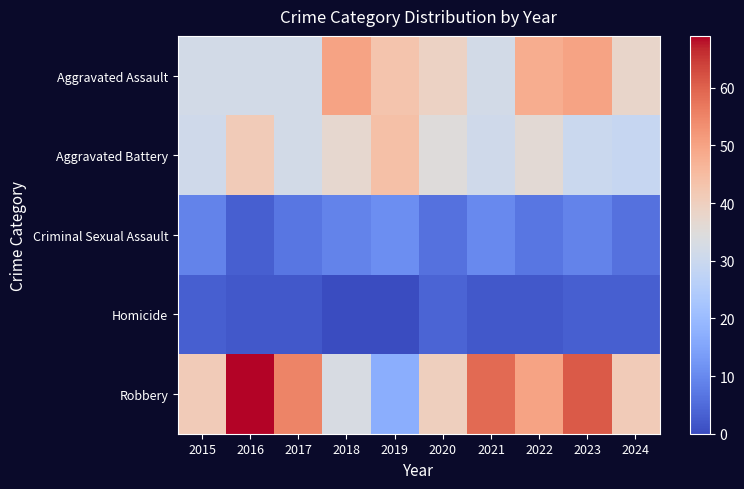

Which label corresponds to the largest value in the chart?

2016